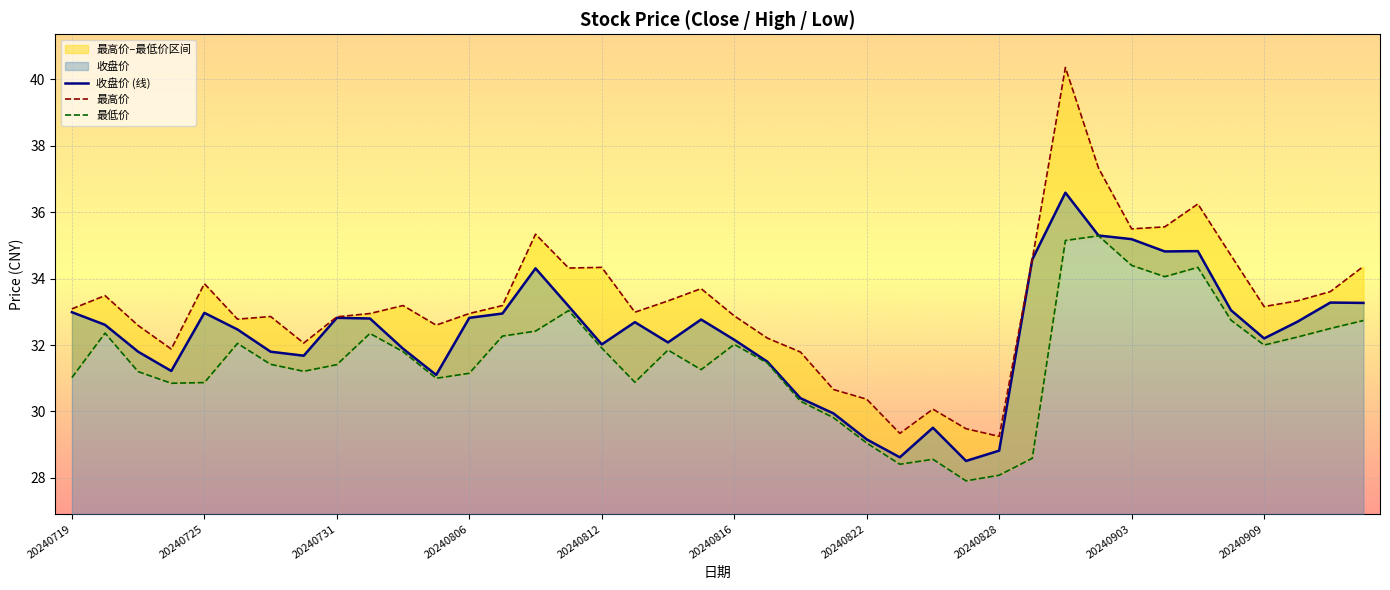

List the labels in order of 收盘价 (线) value, smallest first.

27, 25, 28, 24, 26, 23, 22, 11, 20240806, 21, 20240828, 20240731, 20240822, 10, 16, 18, 20, 36, 20240816, 20240725, 17, 37, 19, 20240909, 20240903, 12, 13, 20240812, 20240719, 35, 15, 39, 38, 14, 29, 33, 34, 32, 31, 30